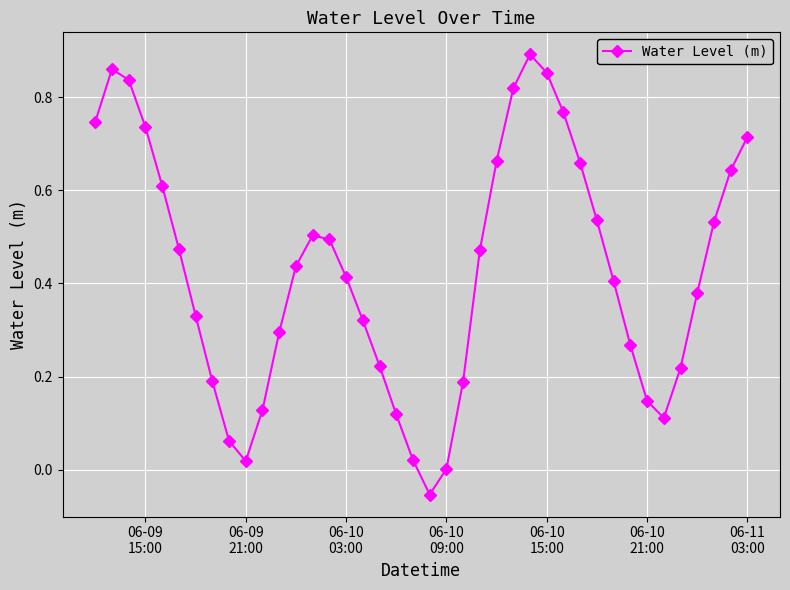

How many points are lower than both their immediate neighbors (excluding endpoints)?

3